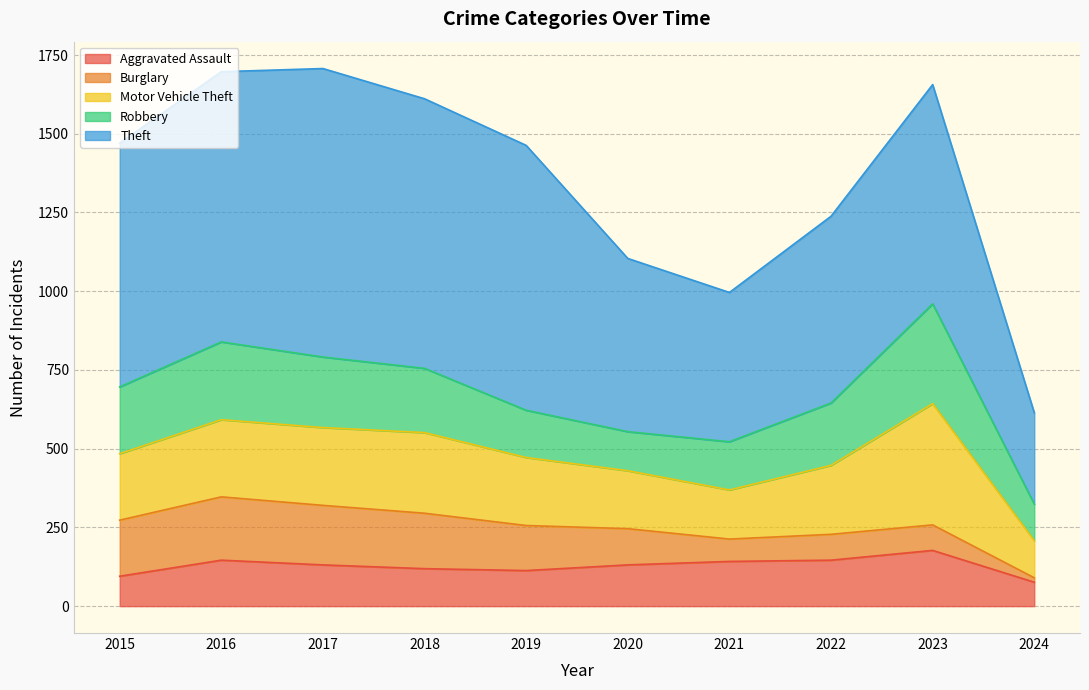

True or false: Motor Vehicle Theft and Theft cross at least once.

False